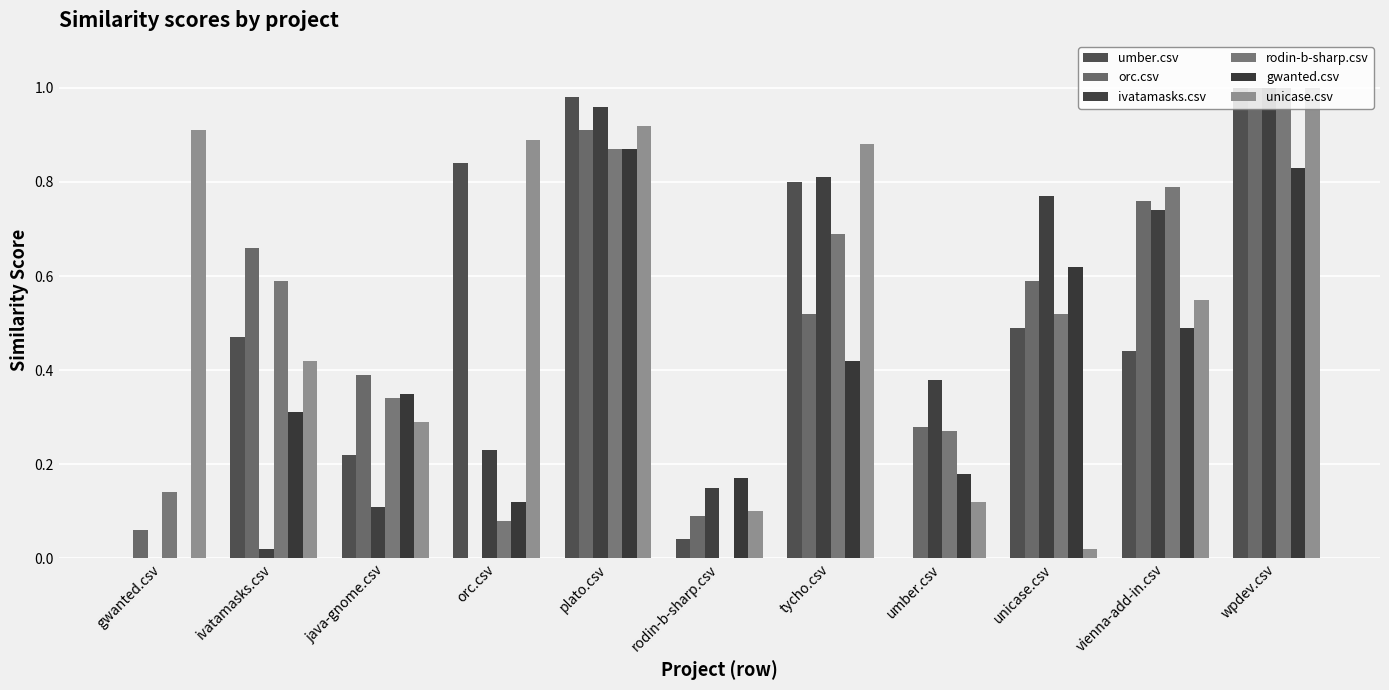

Are the bars horizontal?

No